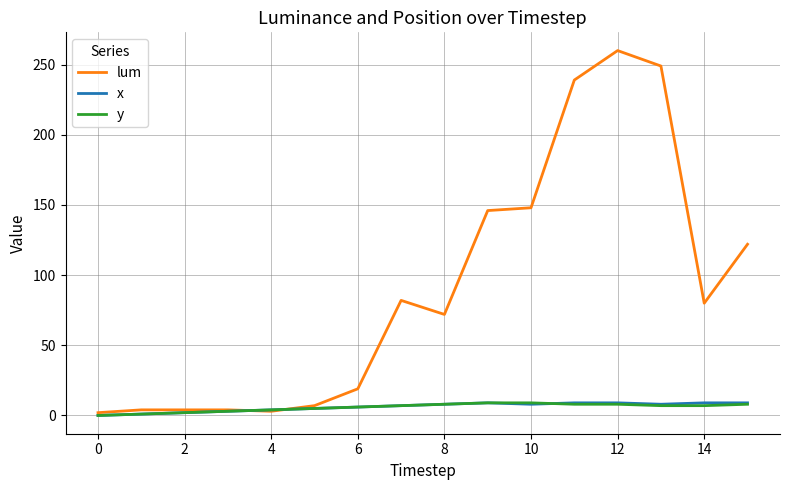

What is the difference between the second highest and second lowest values in the y series?

8